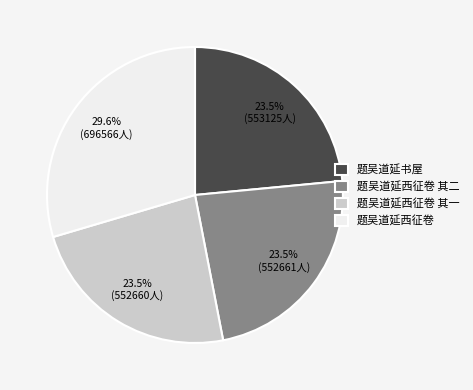

What is the ratio of the value at 题吴道延西征卷 其一 to the value at 题吴道延西征卷 其二?

1.0